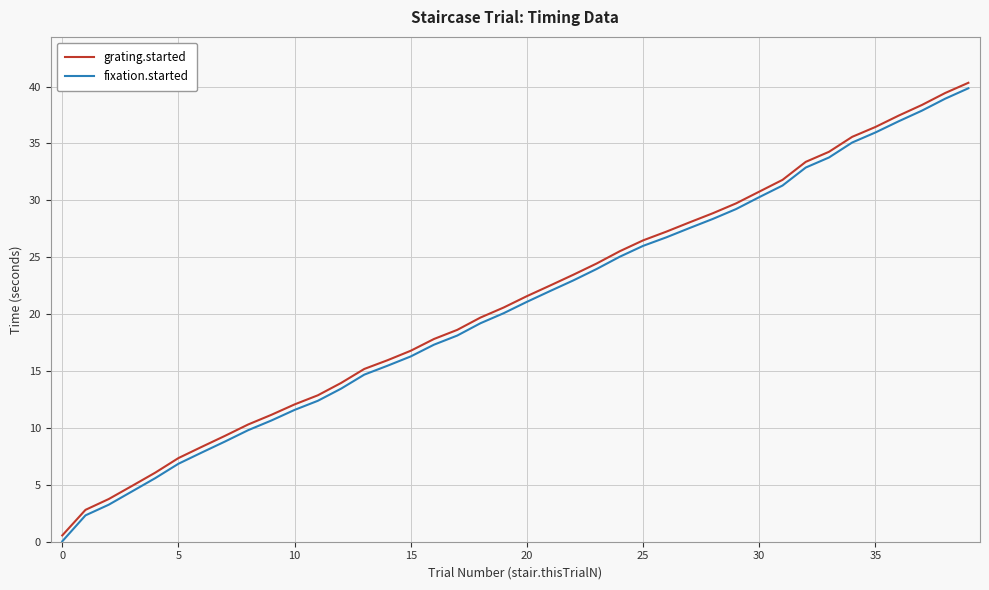

What is the greatest value displayed?

40.3